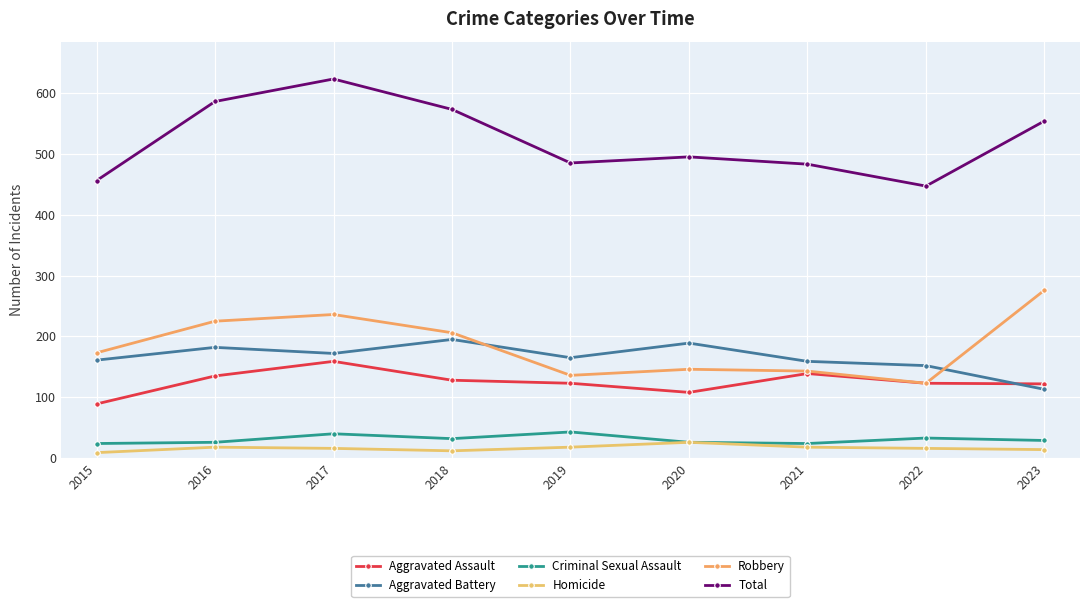

At which category does Aggravated Assault reach its first local valley?

2020